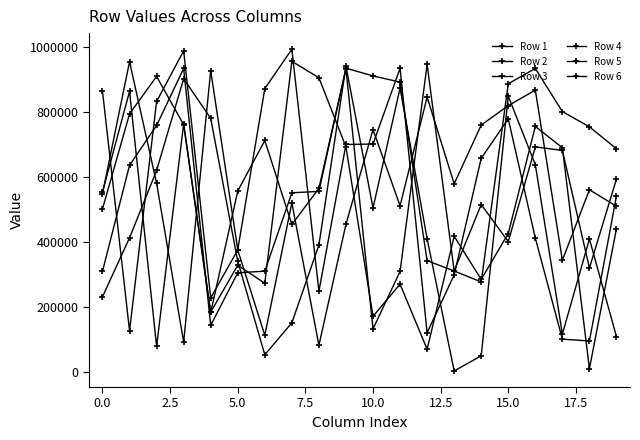

How many categories are shown in the chart?

20